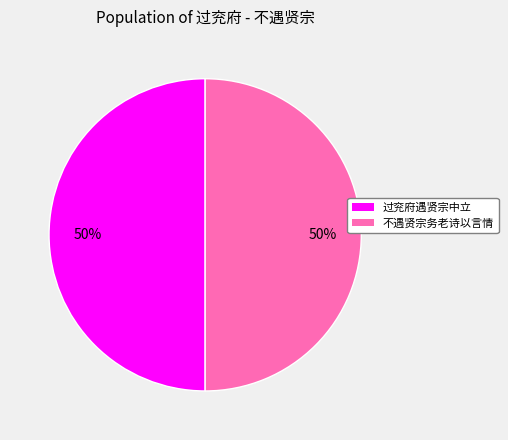

To the nearest percent, what is the combined percentage of 不遇贤宗务老诗以言情 and 过兖府遇贤宗中立?

100%